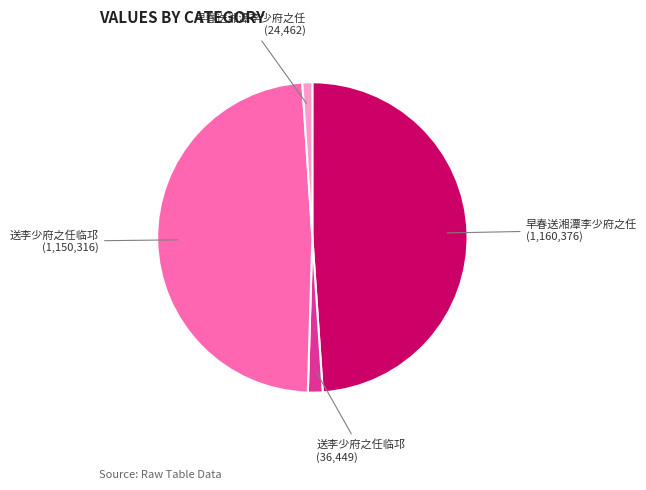

Is there a majority slice in this chart?

No